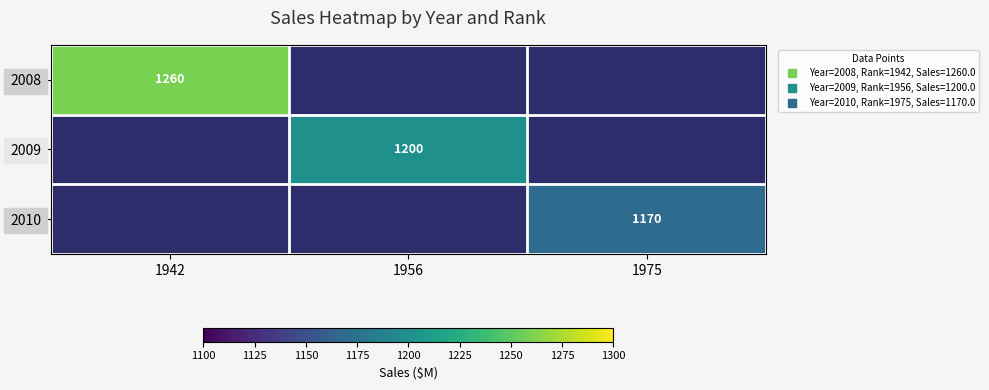

List the series in order of their overall mean, highest first.

2008, 2009, 2010